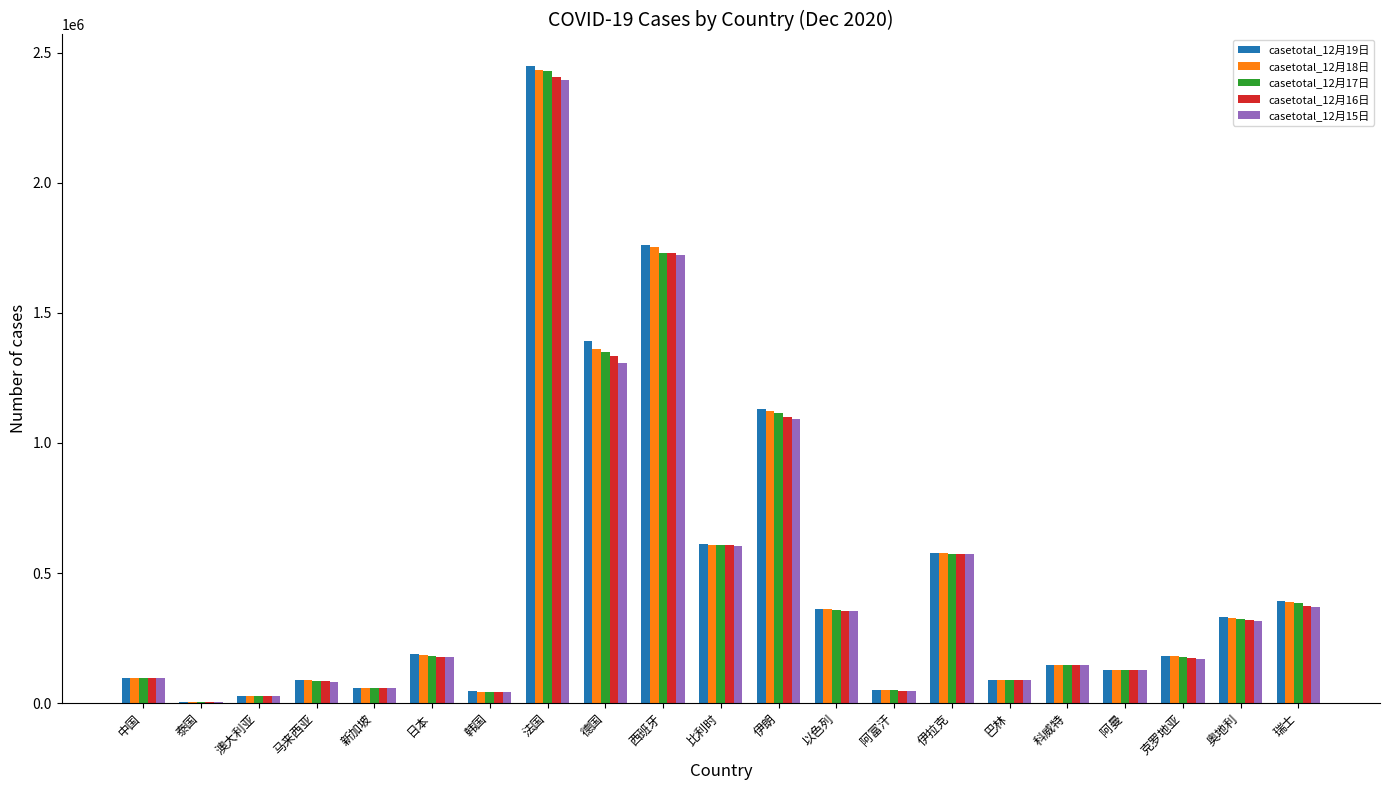

What is the total value across all series at 阿曼?

631496